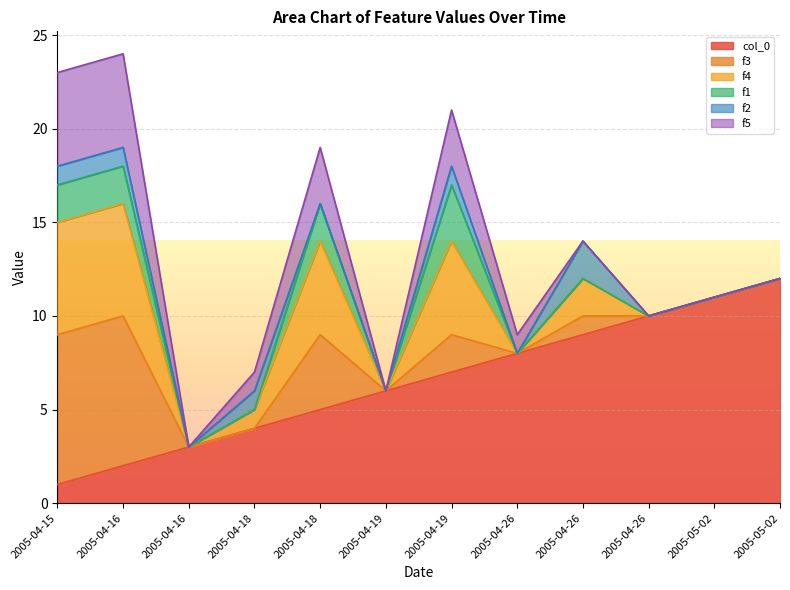

How many series are shown in this chart?

6